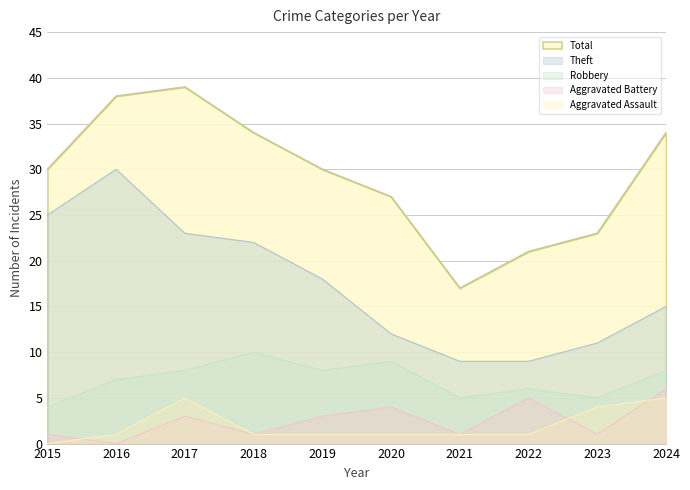

Rank the series at 2021 from lowest to highest value.

Aggravated Assault, Aggravated Battery, Robbery, Theft, Total